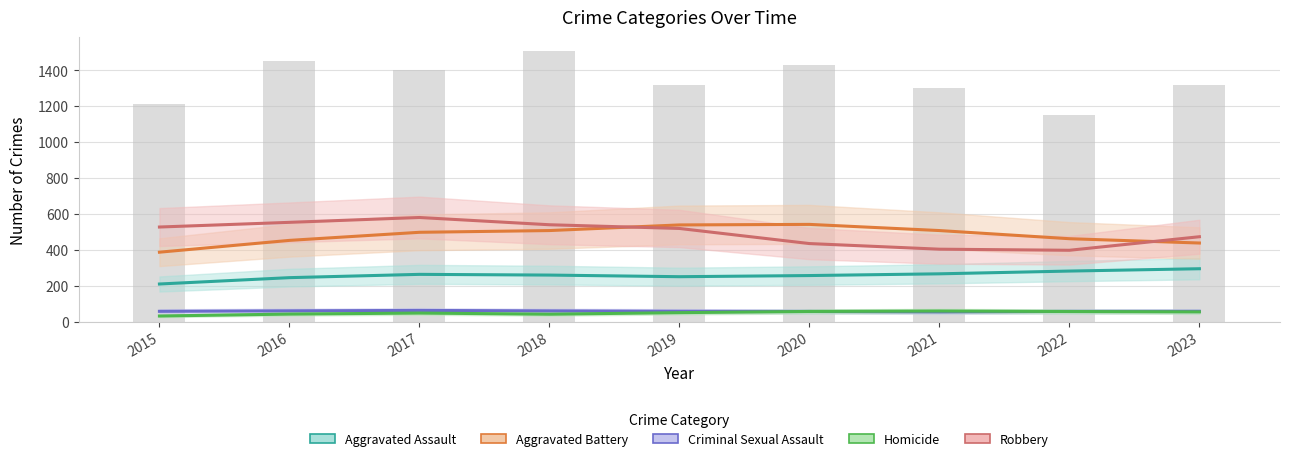

Which series has the widest spread of values?

Robbery